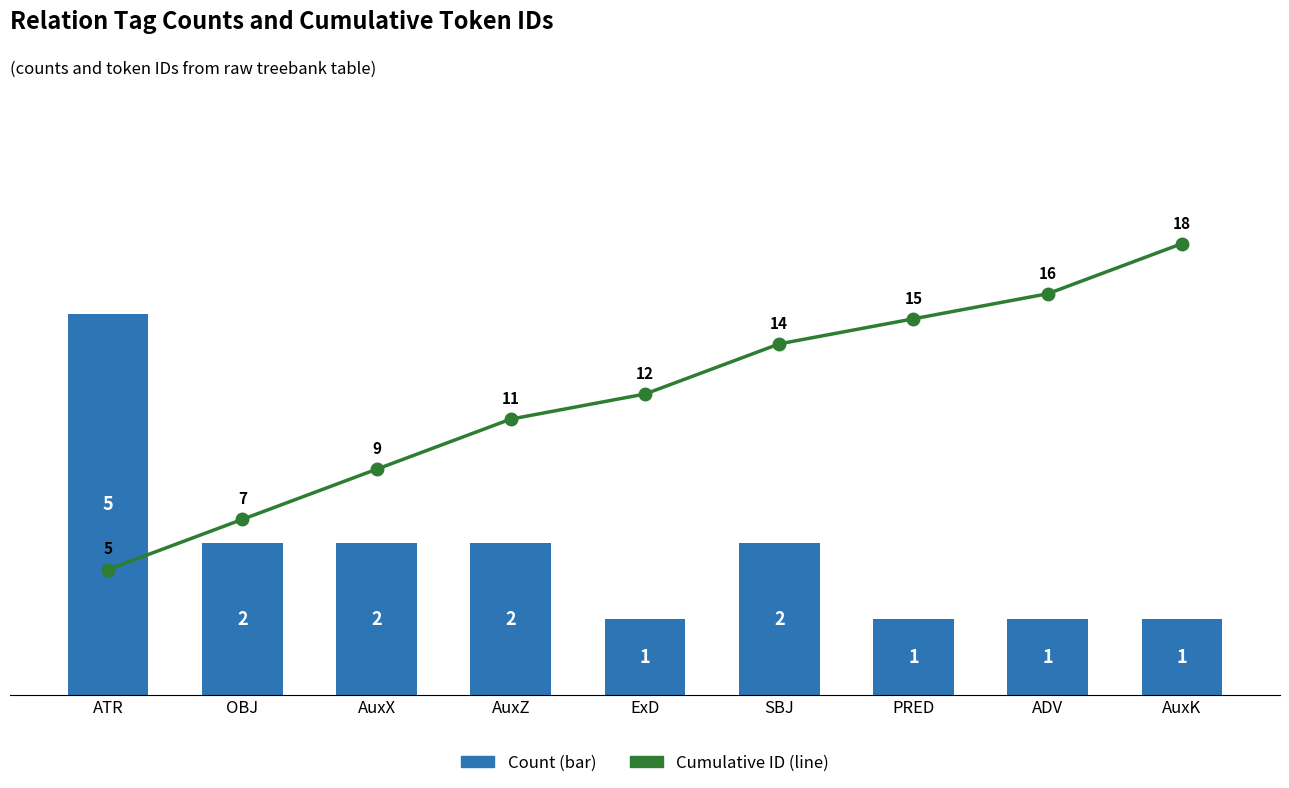

What is the smallest value displayed?

1